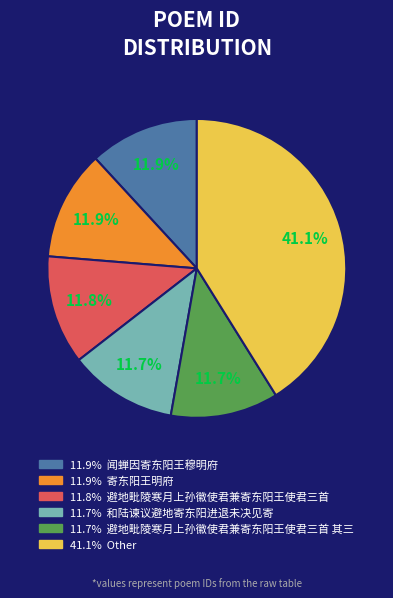

Does any single category account for the majority?

No